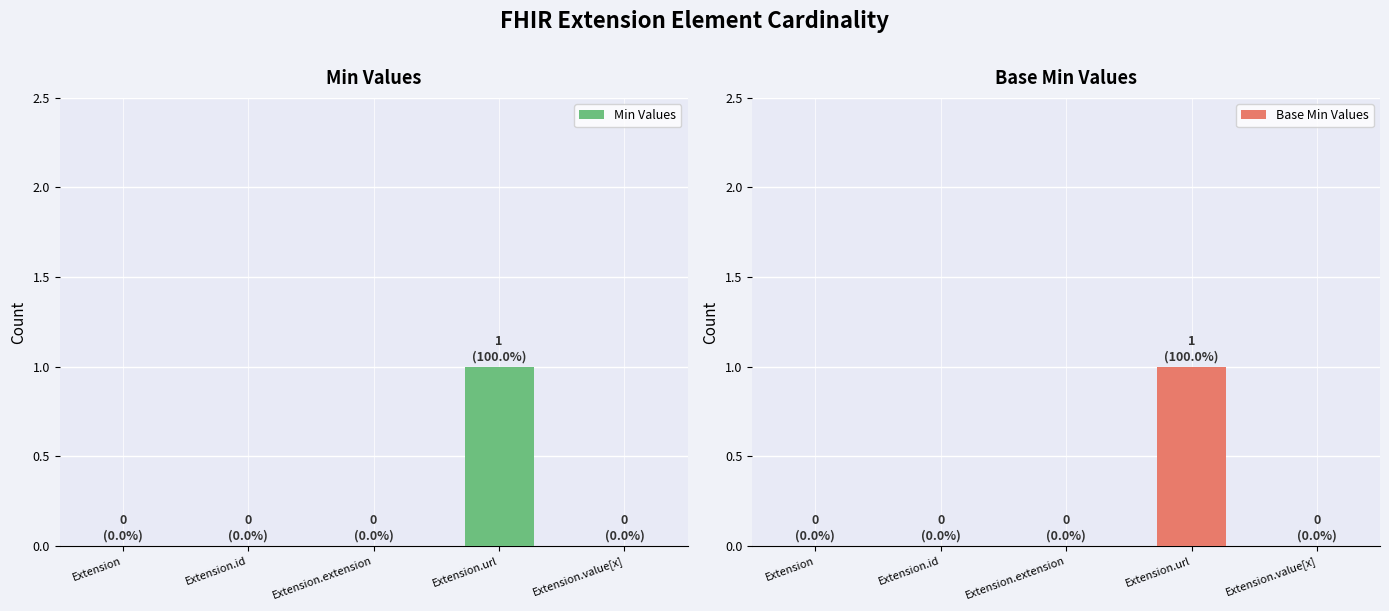

Count the number of categories in the chart.

5